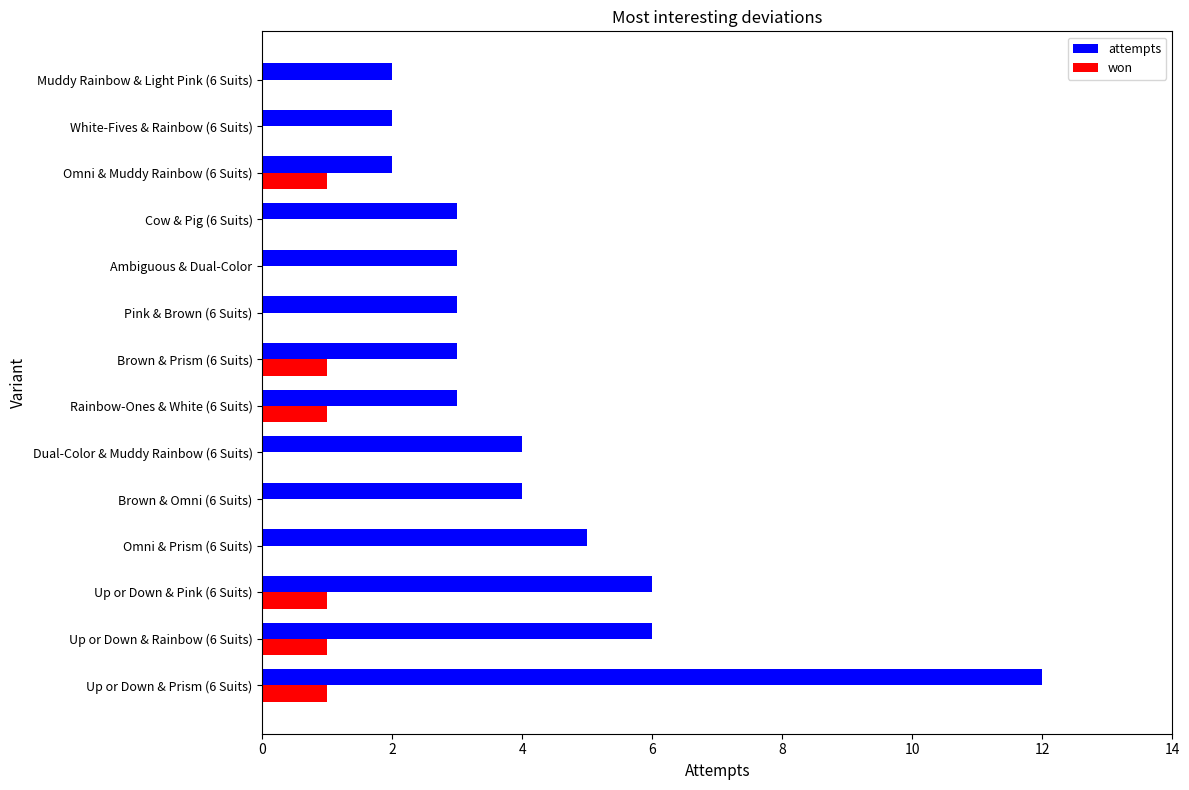

What is the average value of the attempts series?

4